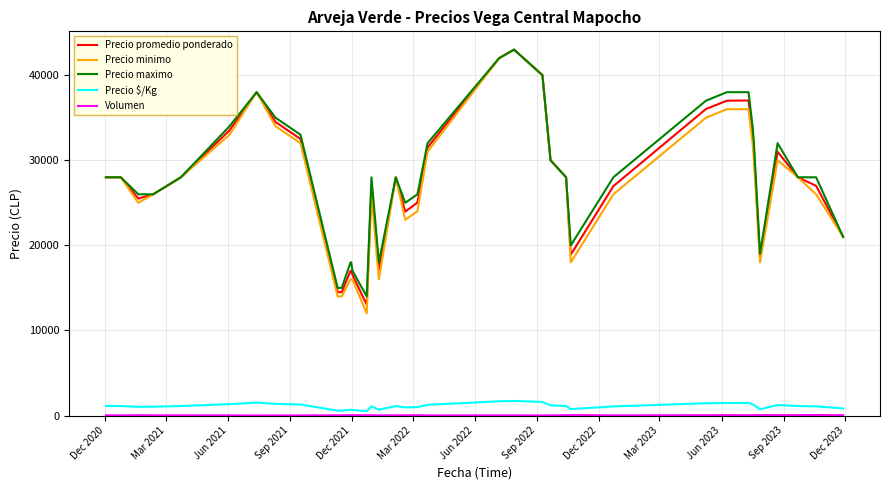

Which series has the widest spread of values?

Precio minimo